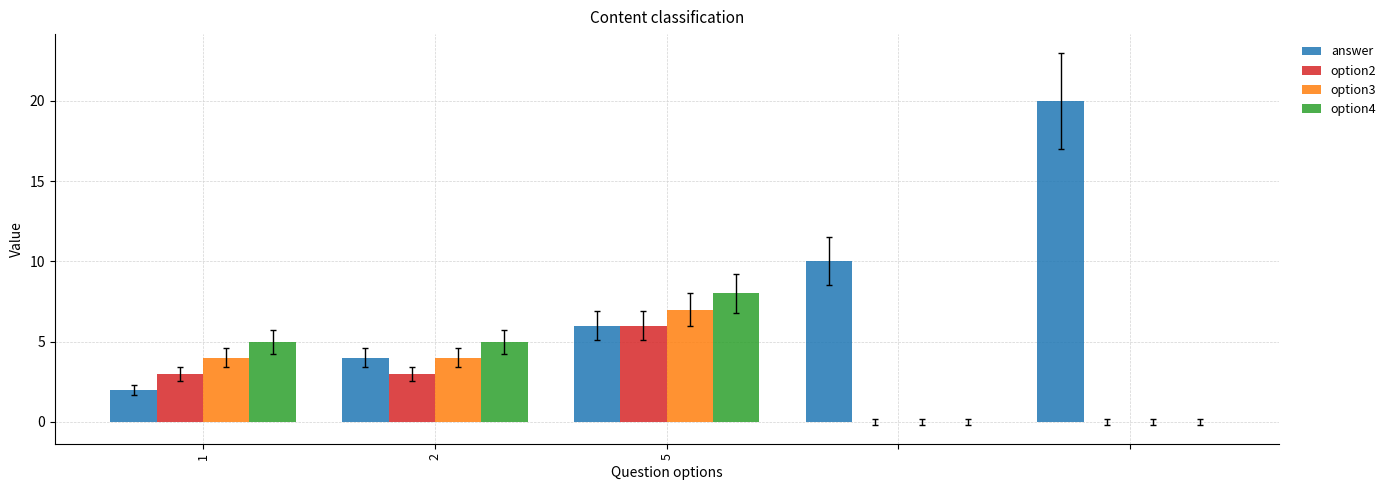

How many categories are shown in the chart?

5